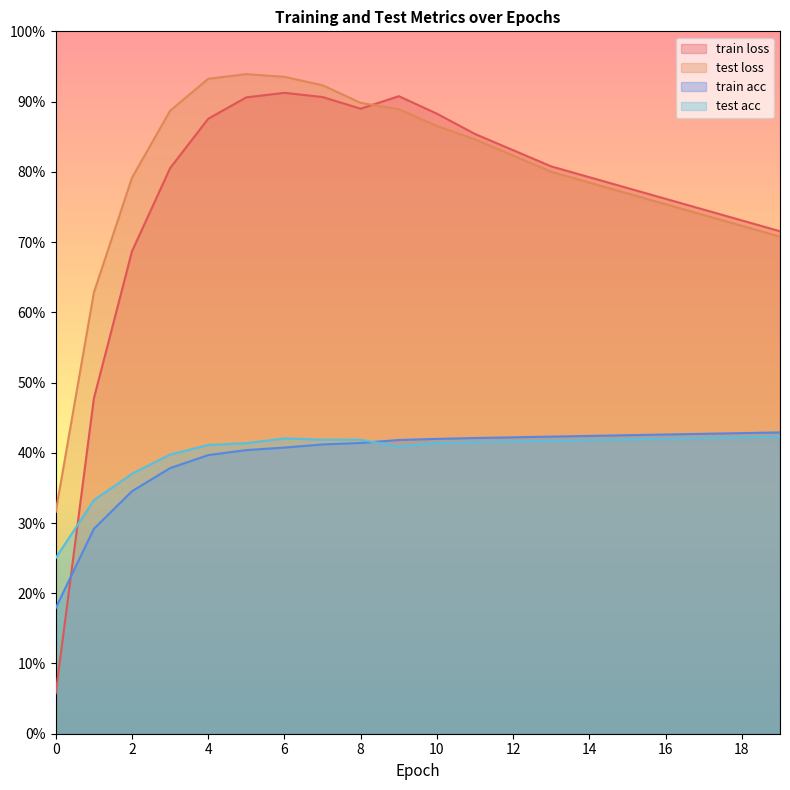

At which category is the sum across all series the highest?

6